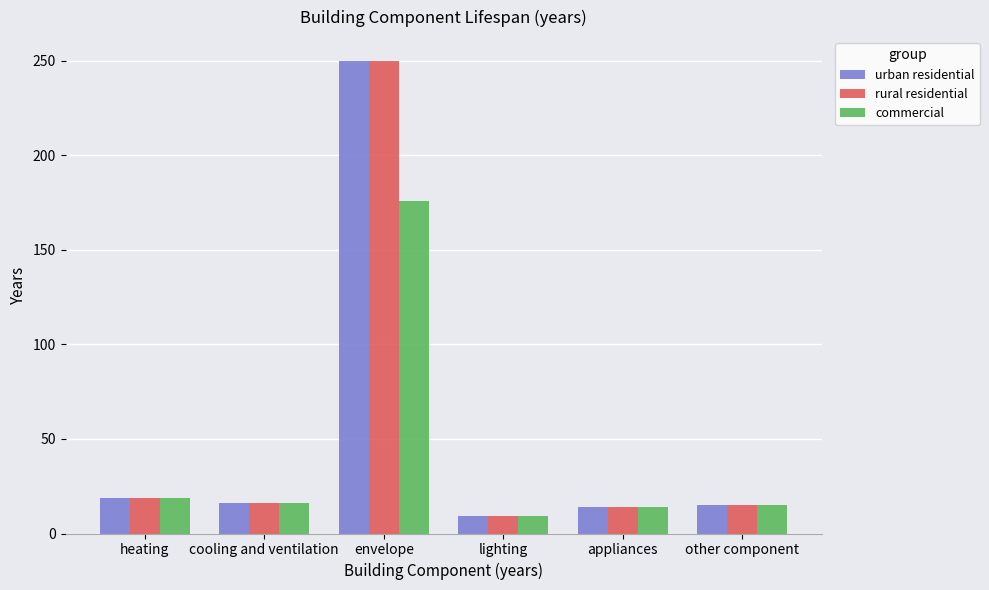

What is the average value of the commercial series?

42